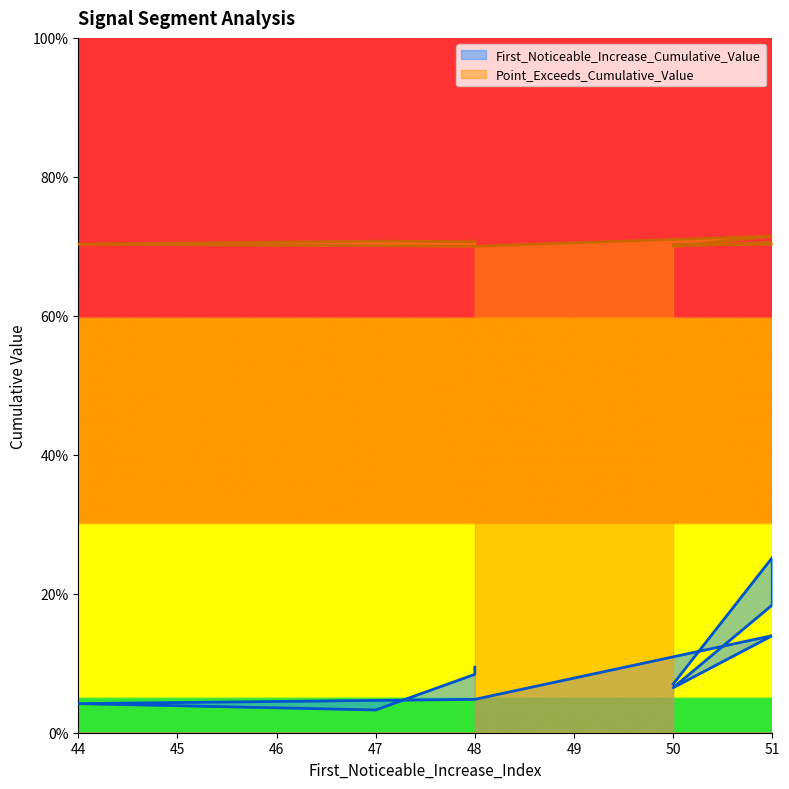

How many series are shown in this chart?

2